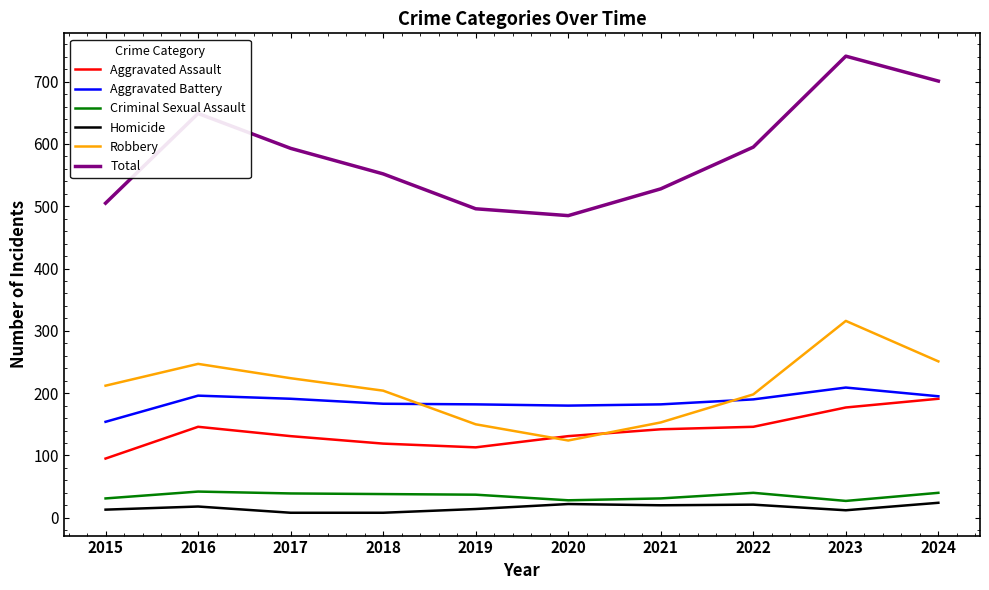

What is the maximum value for Total?

741